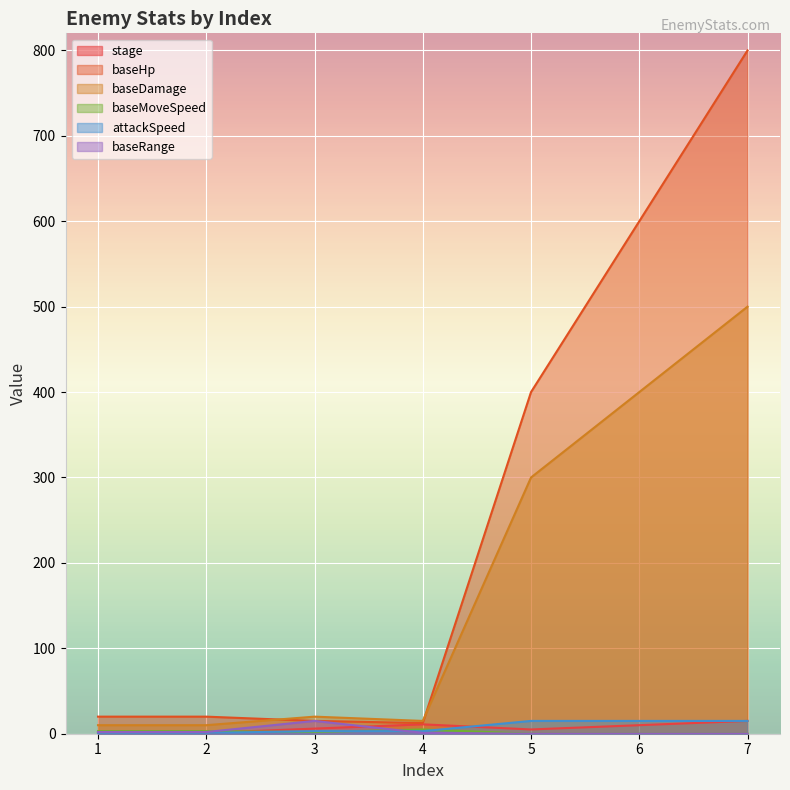

Which series has the largest range (max minus min)?

baseHp